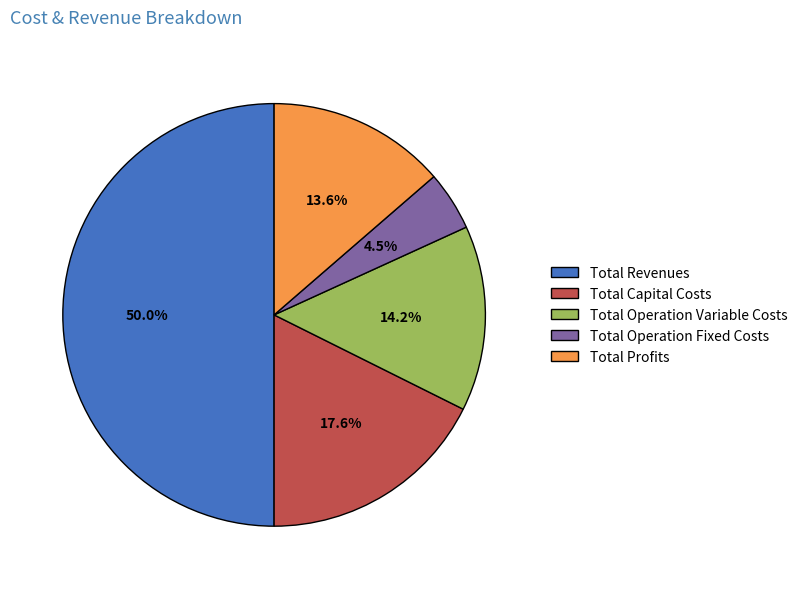

Is Total Profits the majority of the pie?

No